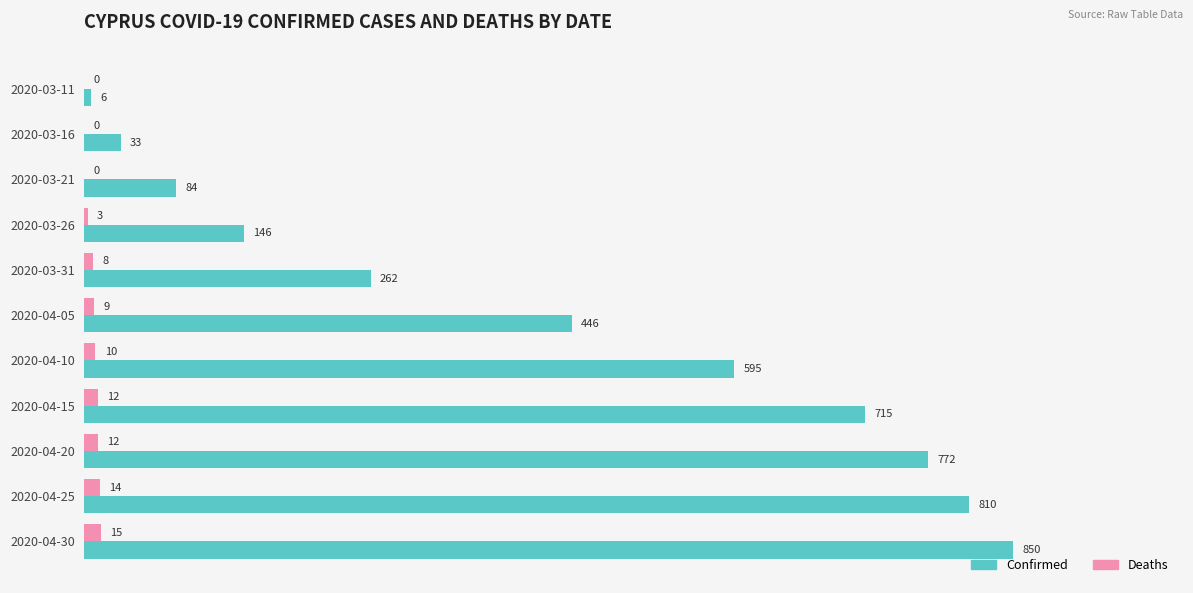

The Deaths series shows 8 at 2020-03-31. True or false?

True